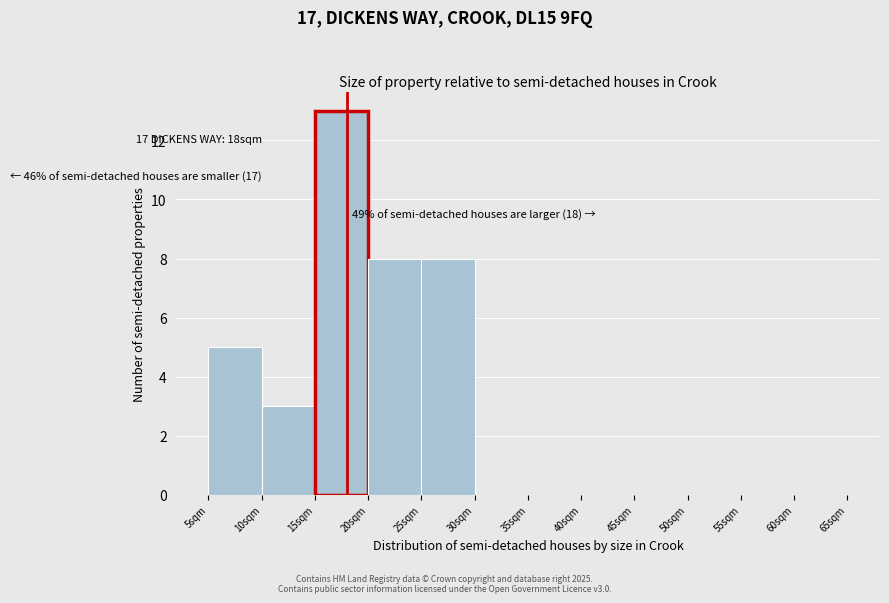

Which range on the x-axis has the tallest bar?

15 to 20